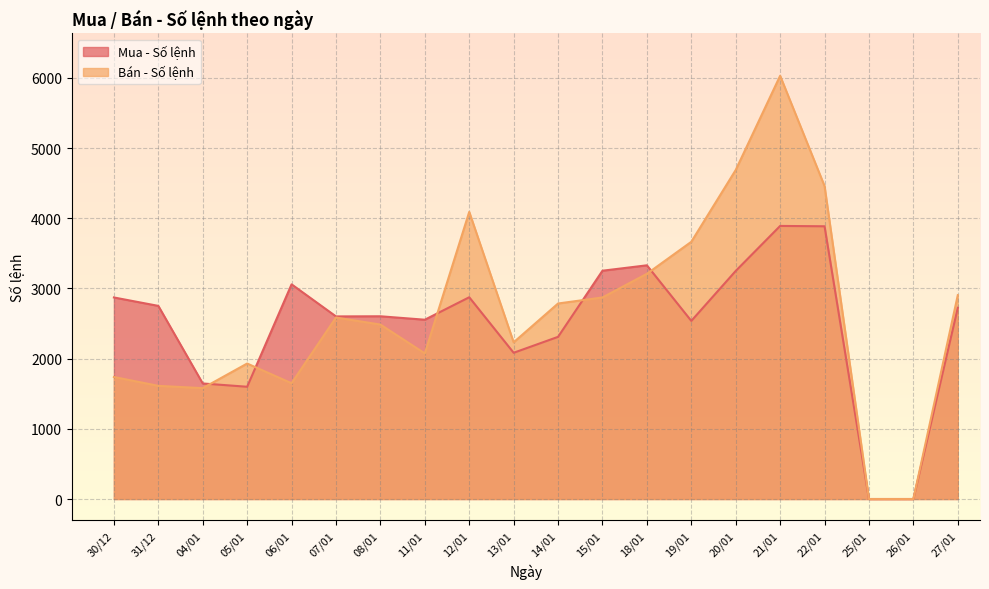

How many values in the Bán - Số lệnh series are below 2585?

10